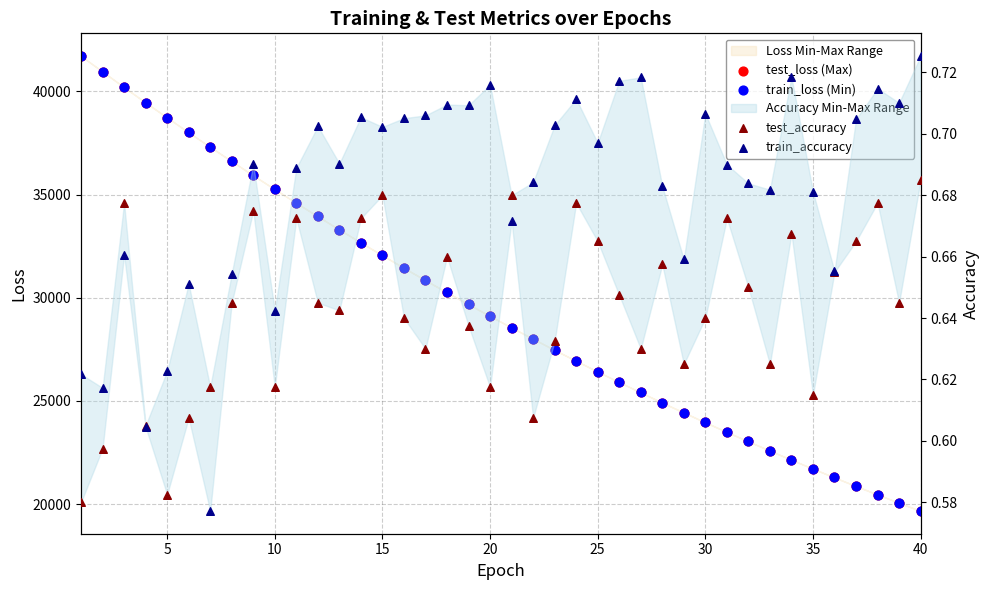

Which series reaches the minimum Y coordinate?

train_accuracy